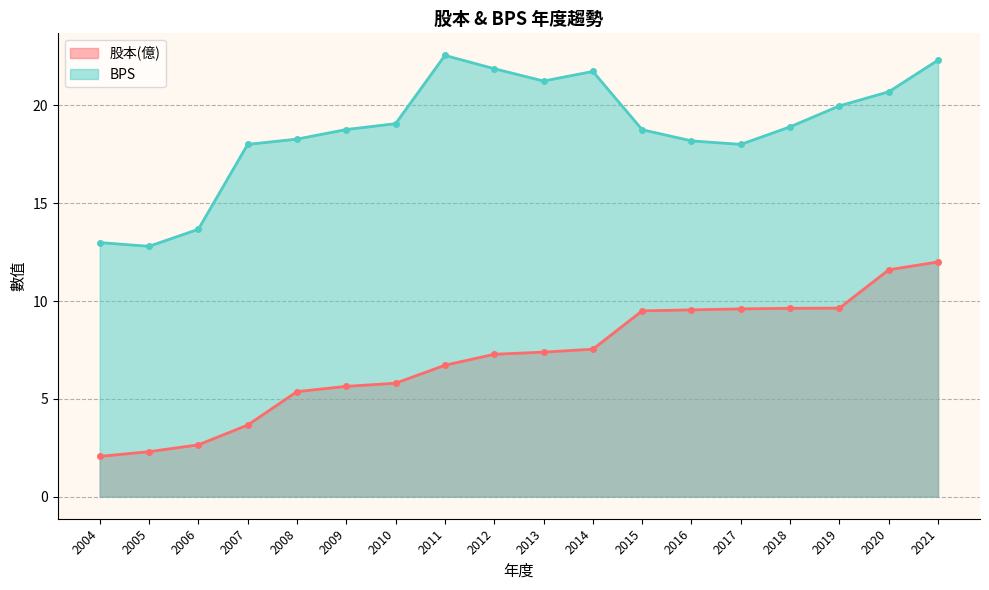

Reading left to right, what are all the values shown in this chart?

股本(億): 2.1	2.3	2.6	3.7	5.4	5.6	5.8	6.7	7.3	7.4	7.5	9.5	9.6	9.6	9.6	9.6	11.6	12.0
BPS: 13.0	12.8	13.7	18.0	18.3	18.8	19.1	22.6	21.9	21.2	21.7	18.8	18.2	18.0	18.9	20.0	20.7	22.3